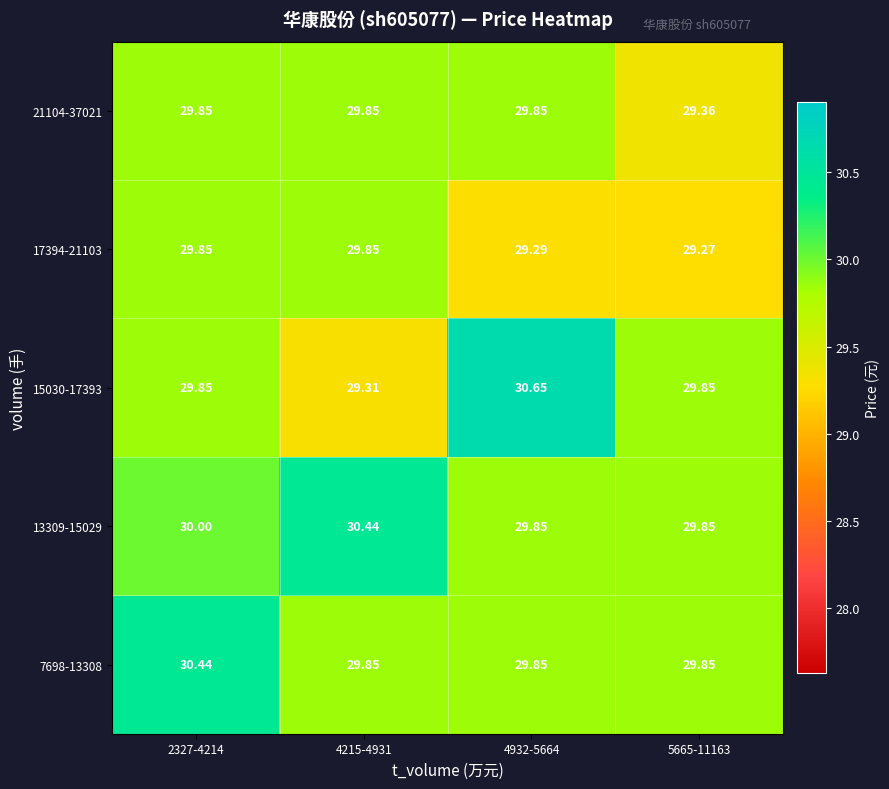

Is the value of 13309-15029 at 4215-4931 greater than the value of 21104-37021 at 5665-11163?

Yes